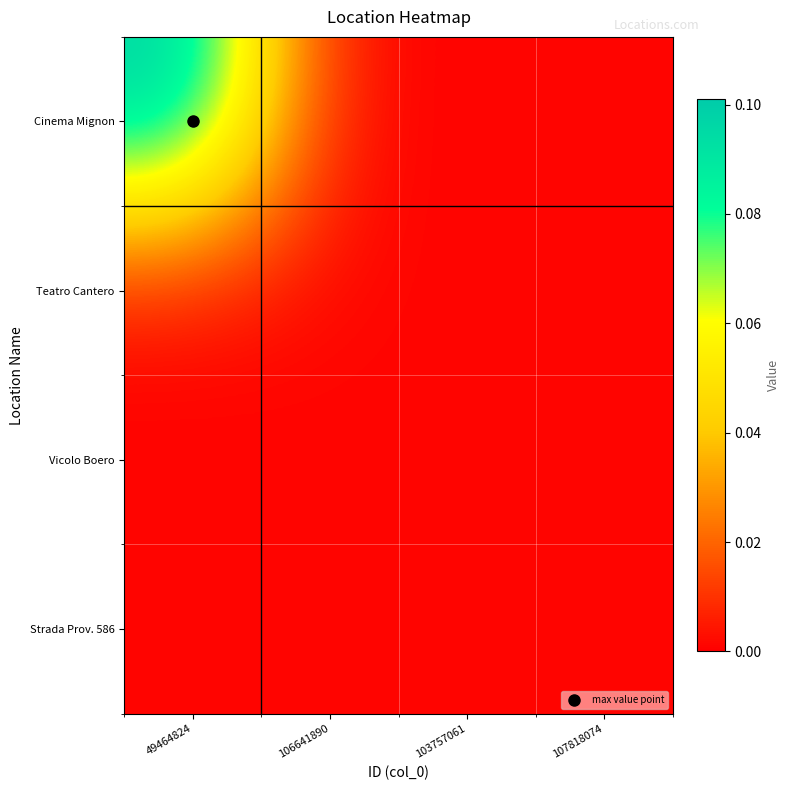

Which series has the largest range (max minus min)?

Cinema Mignon